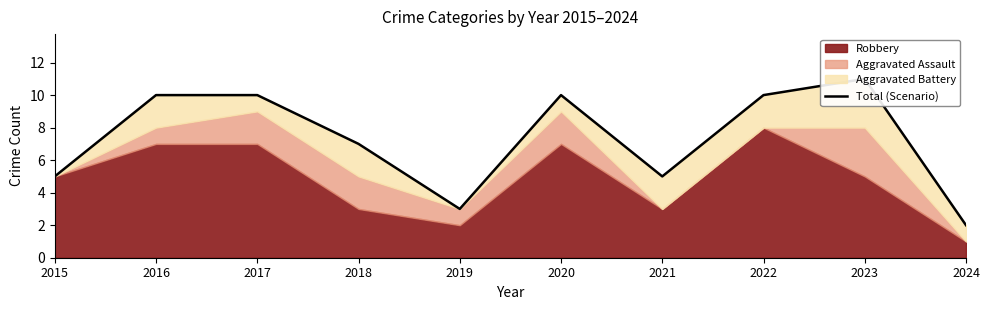

What is the maximum value shown in the chart?

11